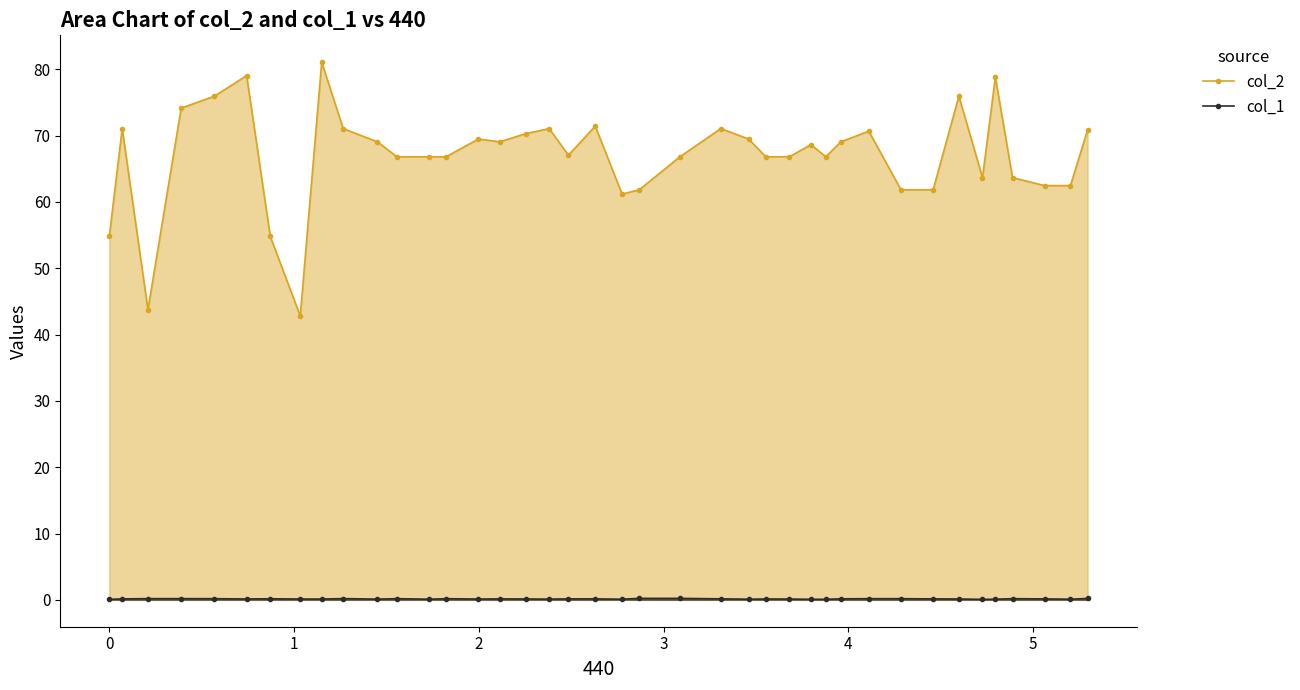

Rank the series by their average value, from lowest to highest.

col_1, col_2